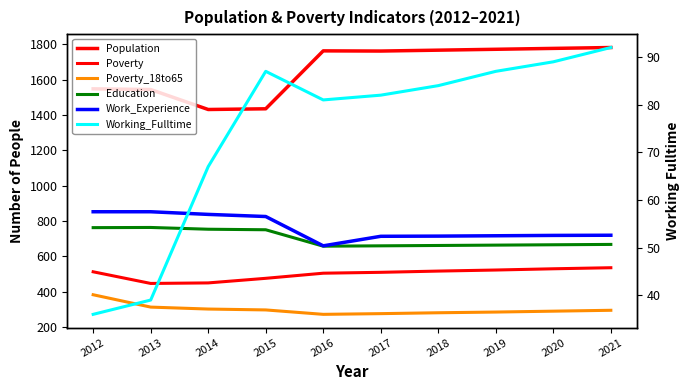

Rank the series by their maximum value, from lowest to highest.

Working_Fulltime, Poverty_18to65, Poverty, Education, Work_Experience, Population